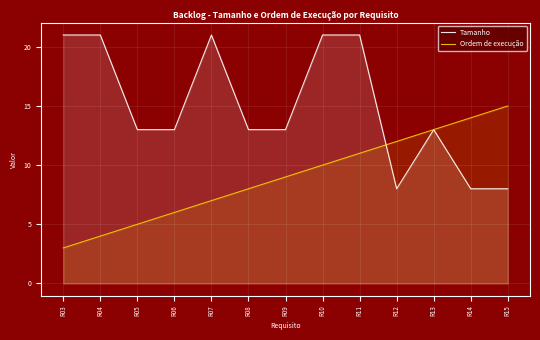

Count the number of data series in this chart.

2